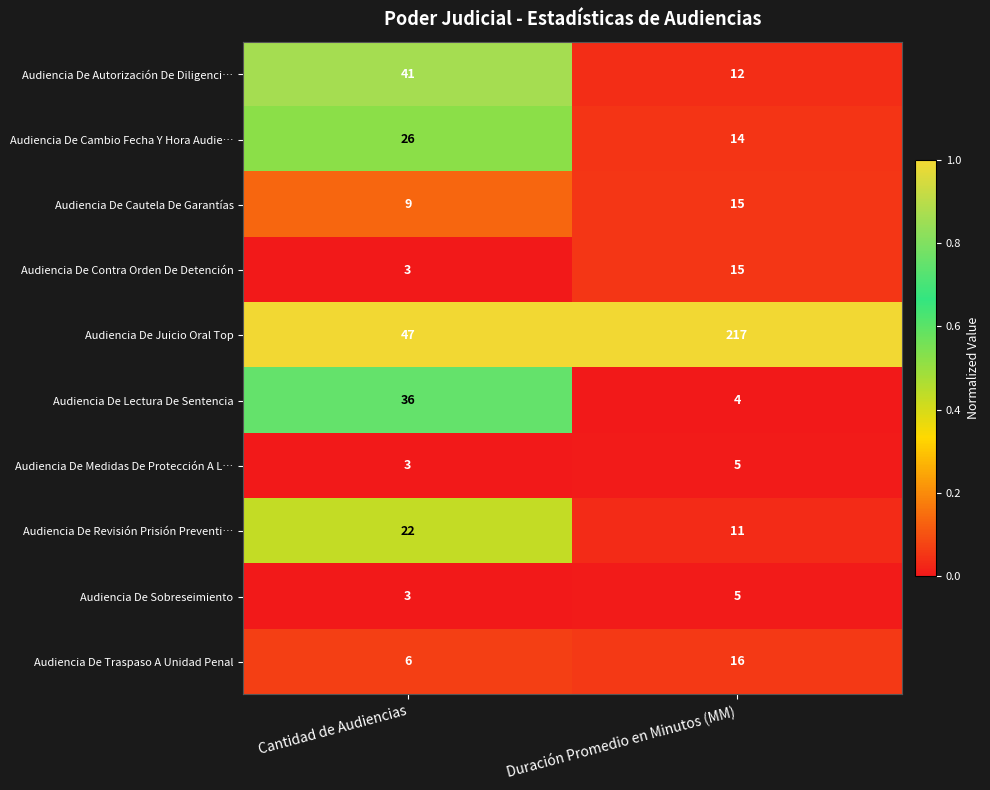

Which series has the widest spread of values?

Audiencia De Juicio Oral Top